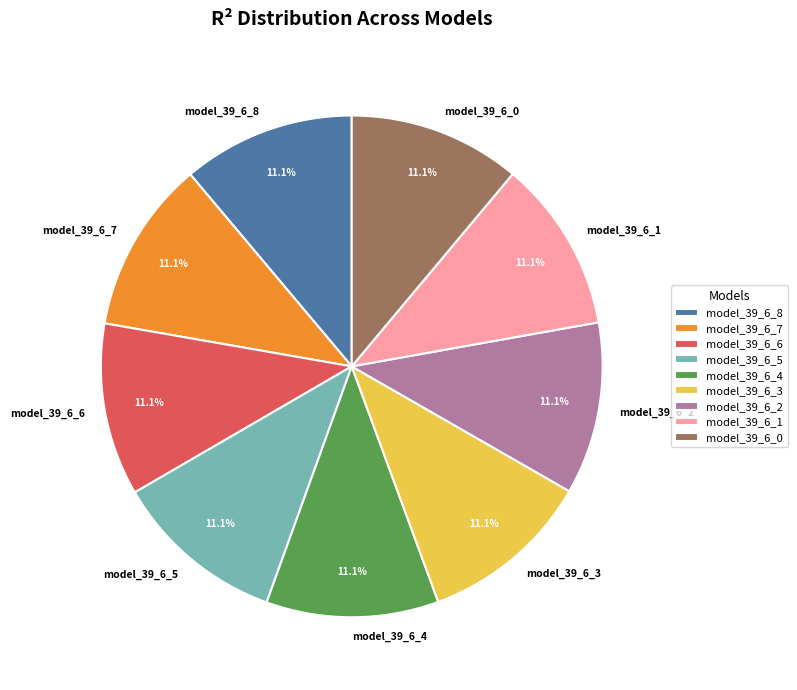

What portion of the pie excludes model_39_6_1?

88.9%